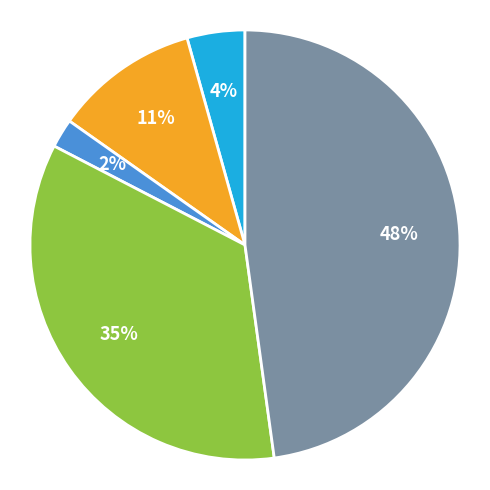

To the nearest percent, what is the average slice percentage?

20%